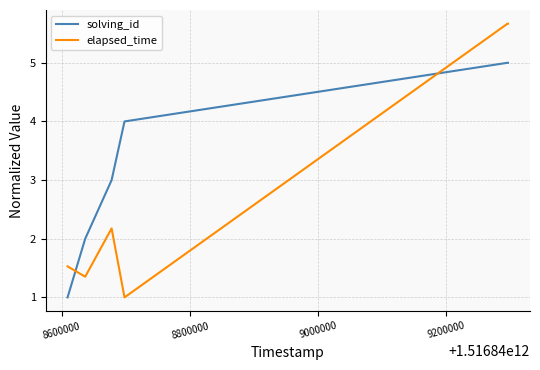

What are all the series names shown in the legend?

solving_id, elapsed_time